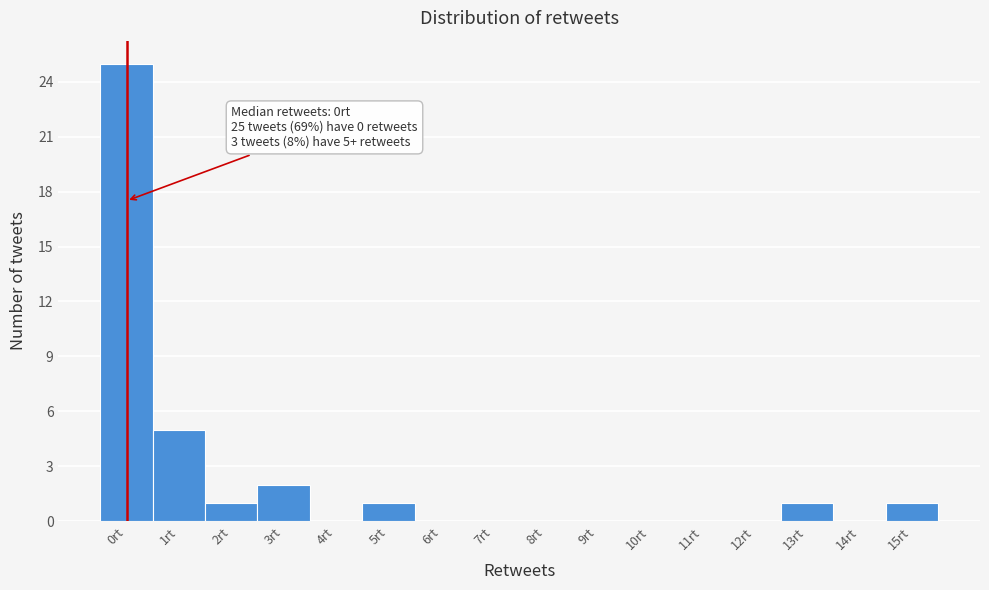

Reading right to left, transcribe all the data shown in this chart.

15rt=1	14rt=0	13rt=1	12rt=0	11rt=0	10rt=0	9rt=0	8rt=0	7rt=0	6rt=0	5rt=1	4rt=0	3rt=2	2rt=1	1rt=5	0rt=25